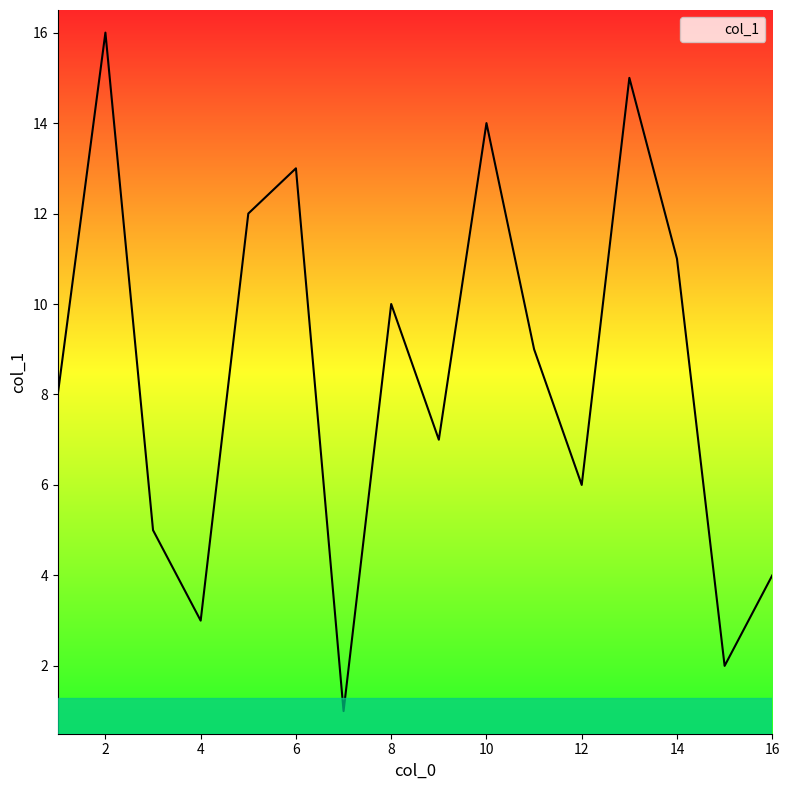

What is the difference between the maximum and minimum values?

15